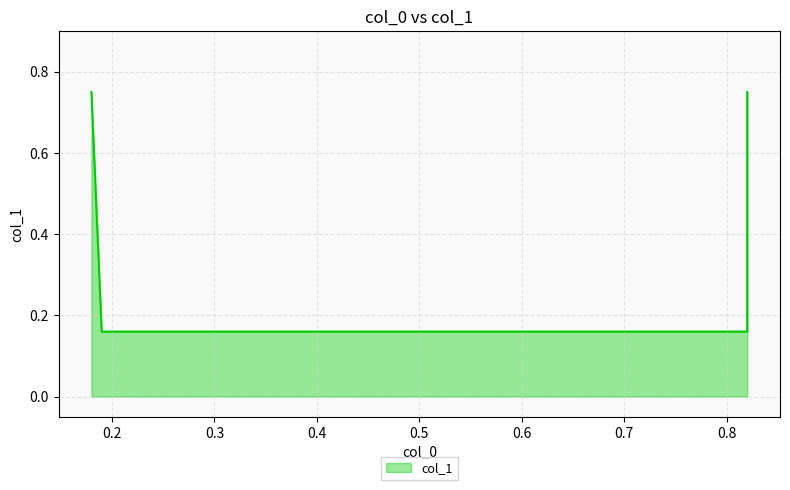

Reading left to right, what are all the values shown in this chart?

0.8	0.2	0.2	0.8